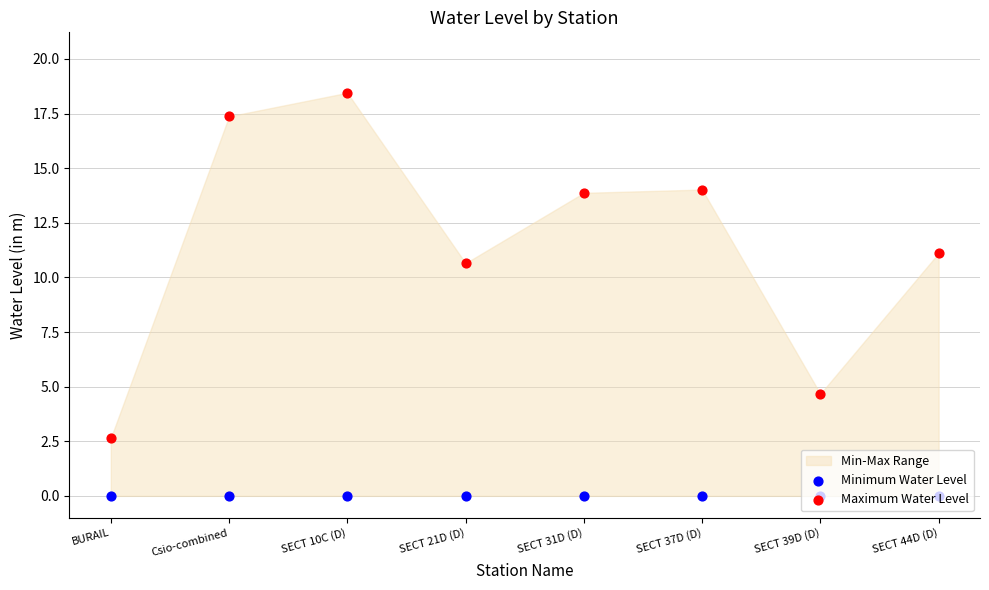

At which category is the sum across all series the highest?

SECT 10C (D)